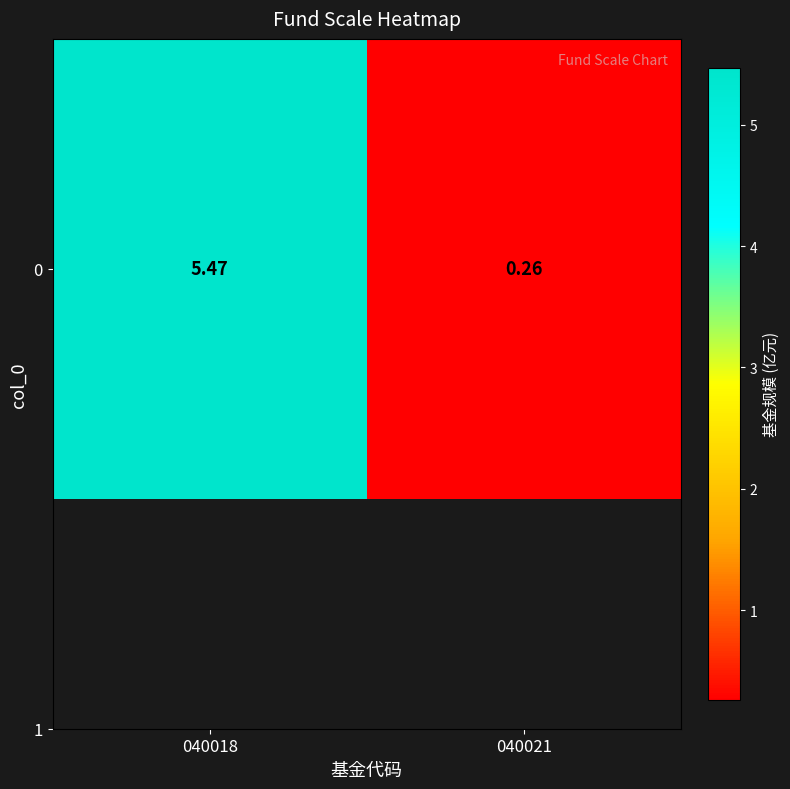

How many data points does each series have?

2